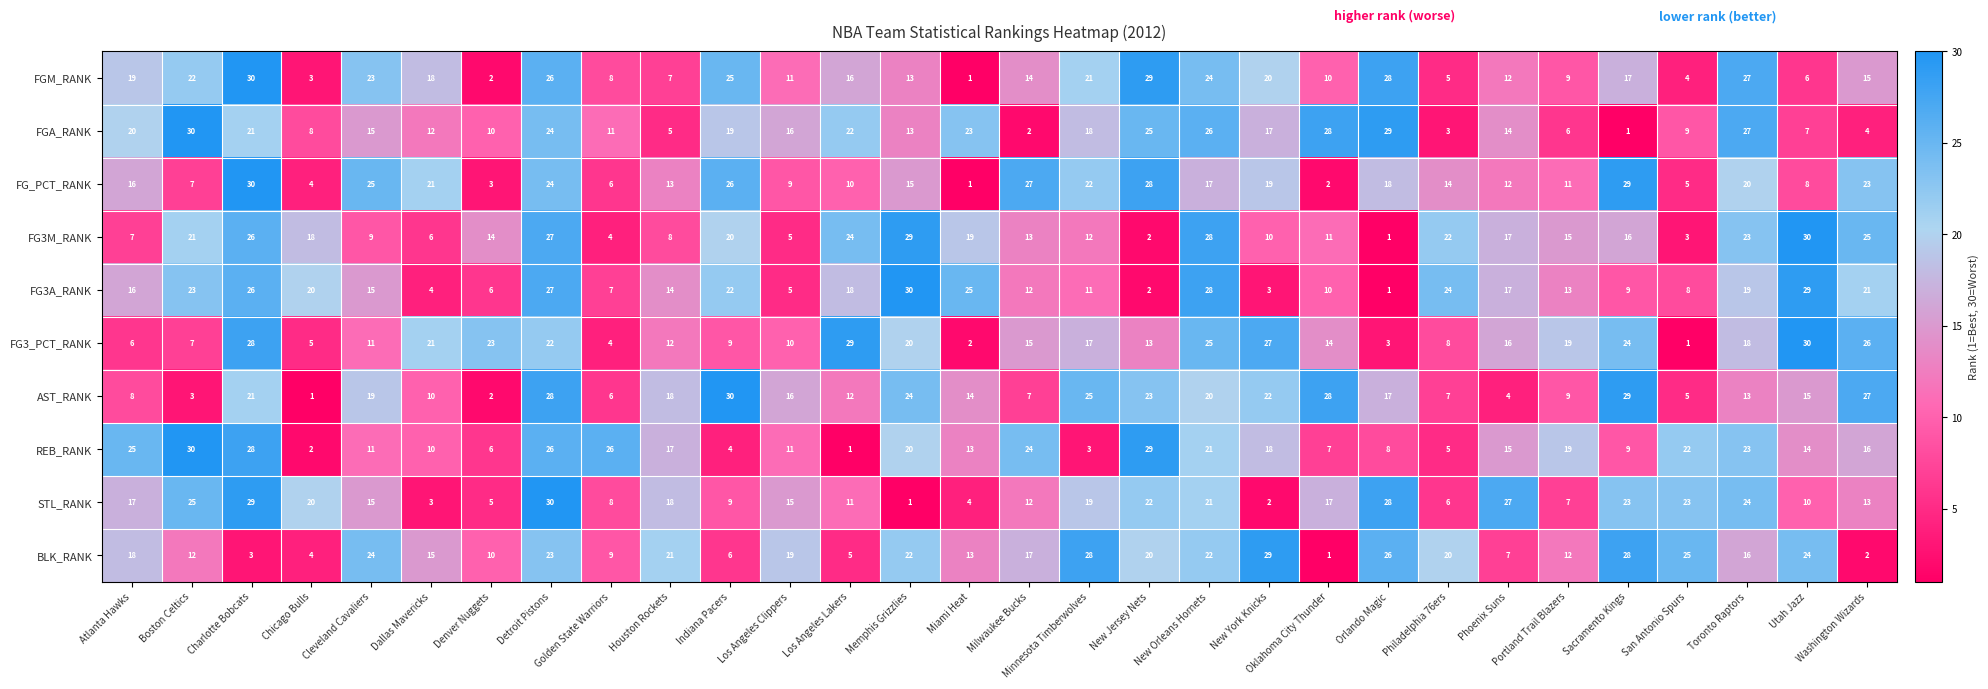

Between Boston Celtics and Los Angeles Lakers, which series saw the biggest shift?

REB_RANK